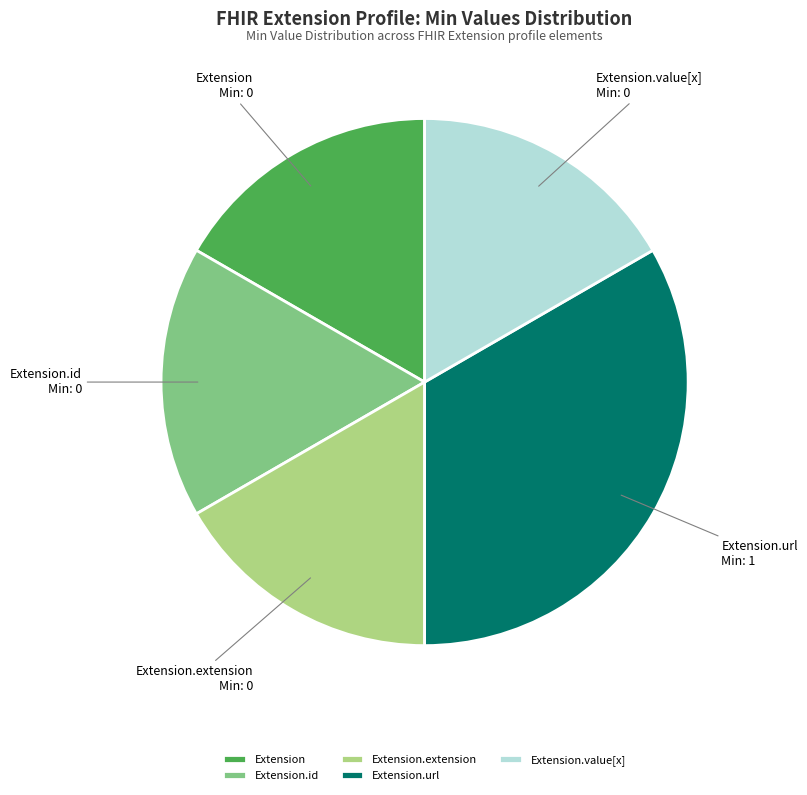

Which slice is the largest?

Extension.url